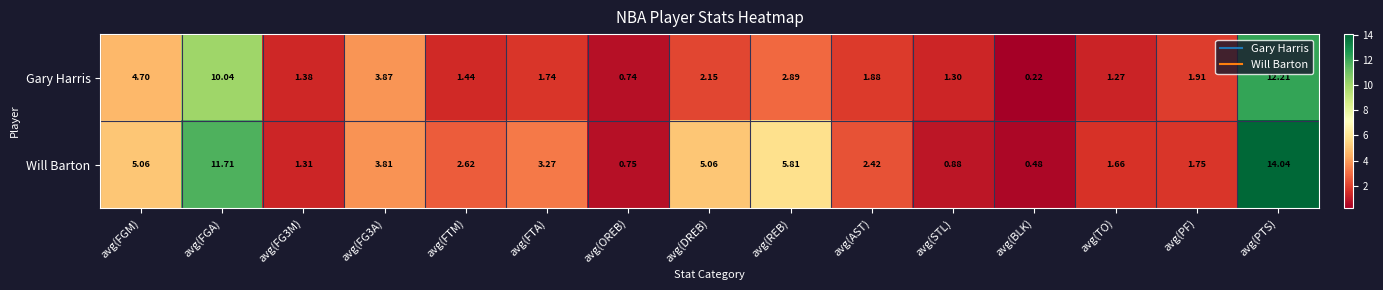

How many values in the Gary Harris series exceed 1?

13